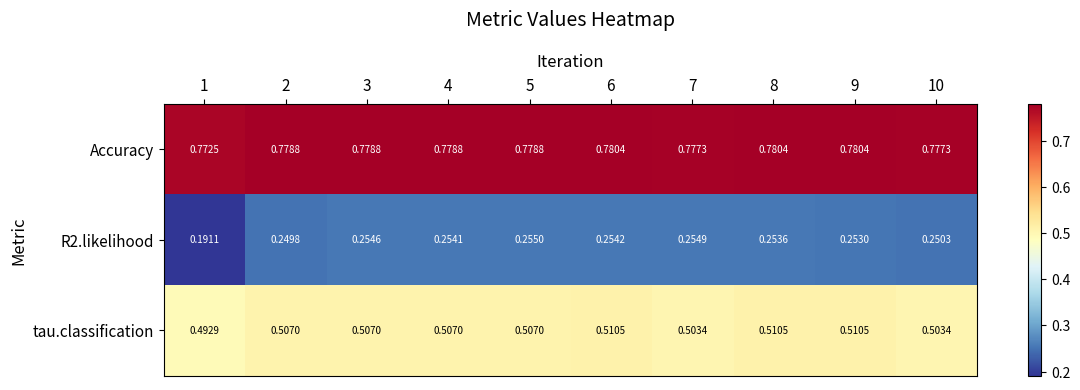

Which series has the largest total across all categories?

Accuracy